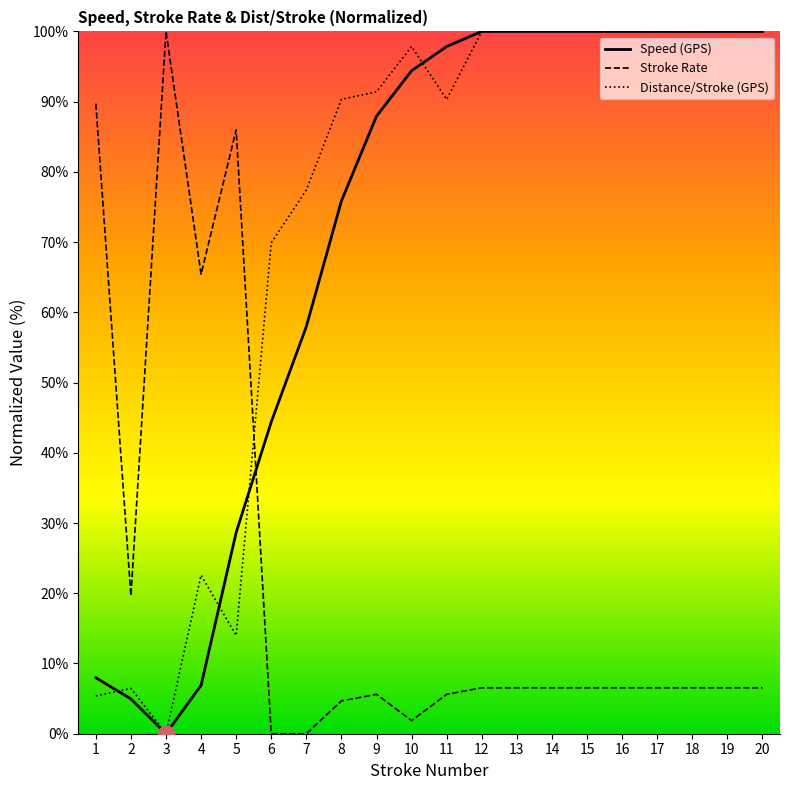

Reading right to left, extract all data points from this chart.

Speed (GPS): 20=100.0	19=100.0	18=100.0	17=100.0	16=100.0	15=100.0	14=100.0	13=100.0	12=100.0	11=97.8	10=94.4	9=87.9	8=75.9	7=58.0	6=44.4	5=28.7	4=6.9	3=0.0	2=5.0	1=8.0
Stroke Rate: 20=6.5	19=6.5	18=6.5	17=6.5	16=6.5	15=6.5	14=6.5	13=6.5	12=6.5	11=5.6	10=1.9	9=5.6	8=4.7	7=0.0	6=0.0	5=86.0	4=65.4	3=100.0	2=19.6	1=89.7
Distance/Stroke (GPS): 20=100.0	19=100.0	18=100.0	17=100.0	16=100.0	15=100.0	14=100.0	13=100.0	12=100.0	11=90.3	10=97.8	9=91.4	8=90.3	7=77.4	6=69.9	5=14.0	4=22.6	3=0.0	2=6.5	1=5.4